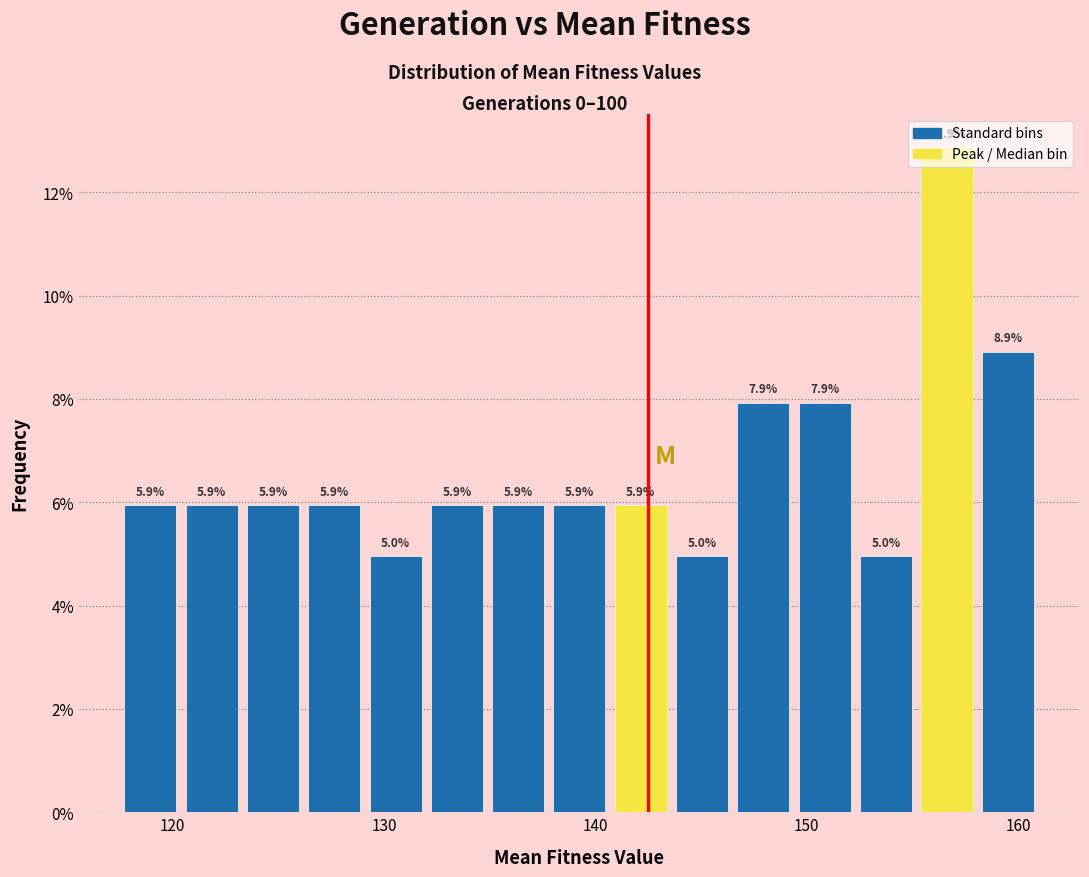

Around what value on the x-axis is the tallest bar? Give the approximate position of its centre, as read against the axis.

157